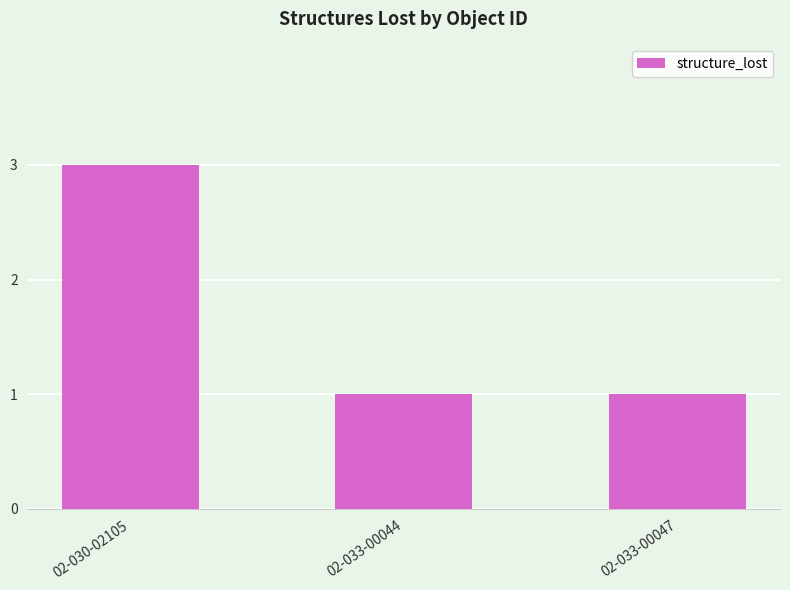

What is the sum of all values?

5